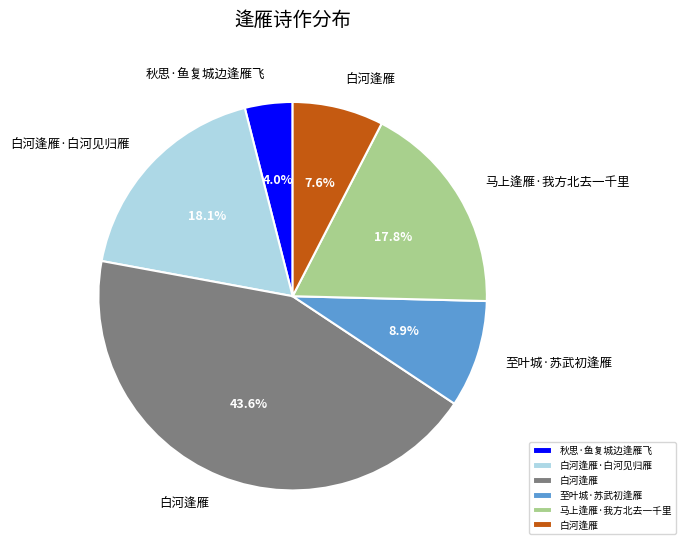

Is there a majority slice in this chart?

No